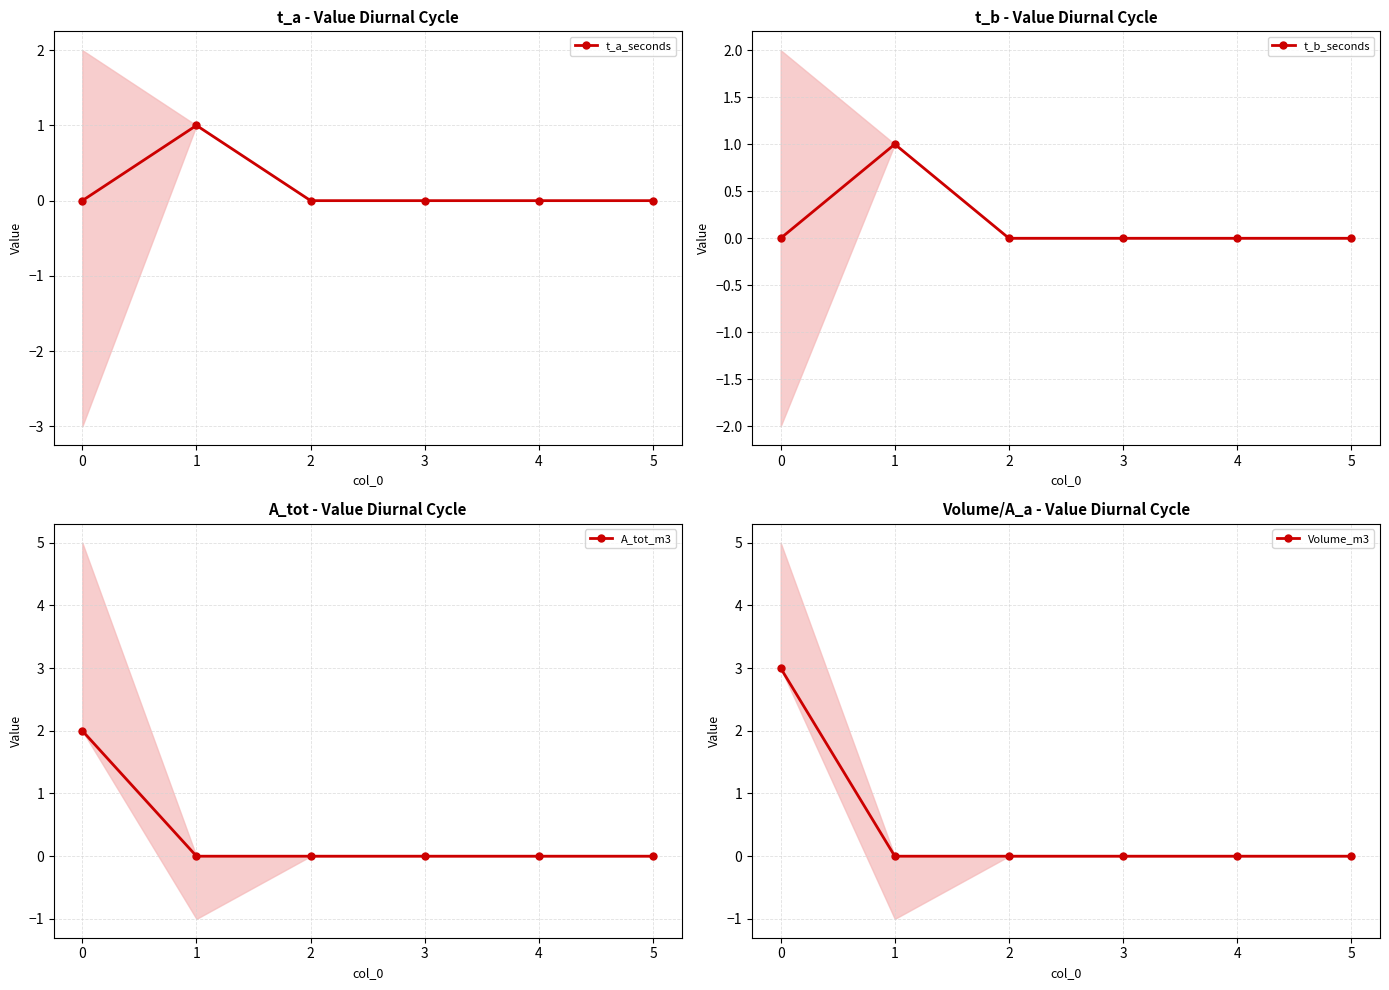

The A_tot_m3 series shows 0 at 2. True or false?

True